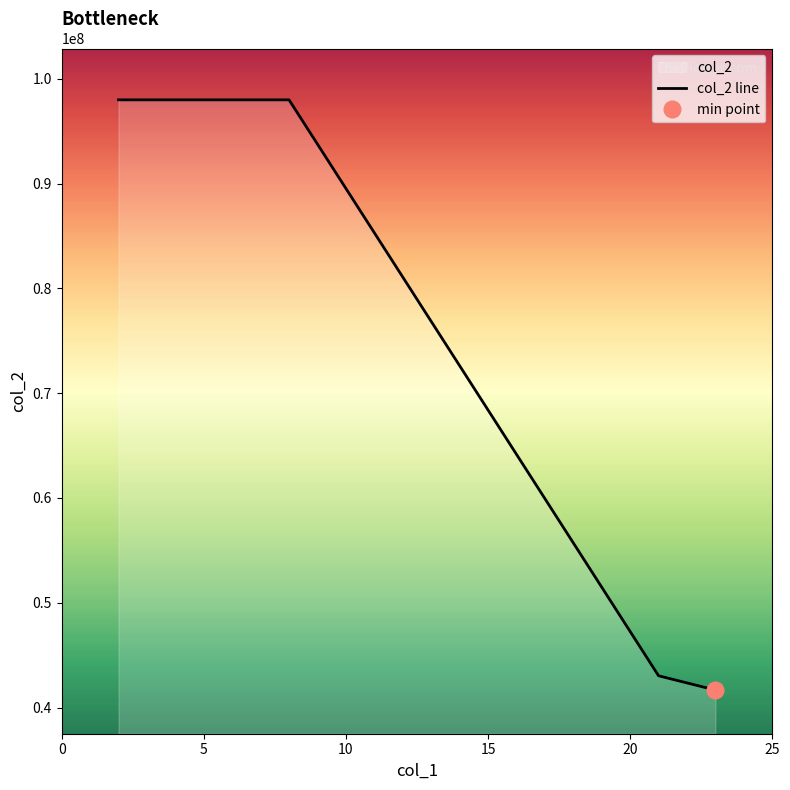

What is the value of the 4th point from the left?

41666132